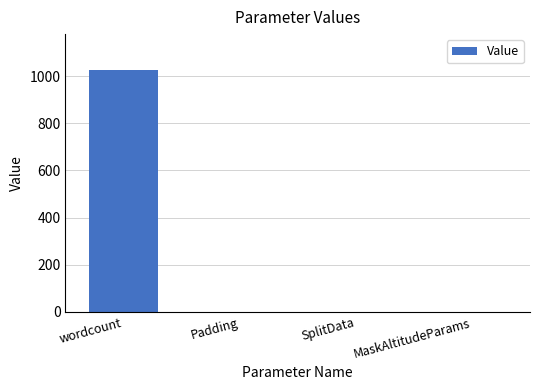

Is it true that the value at Padding is -544?

False